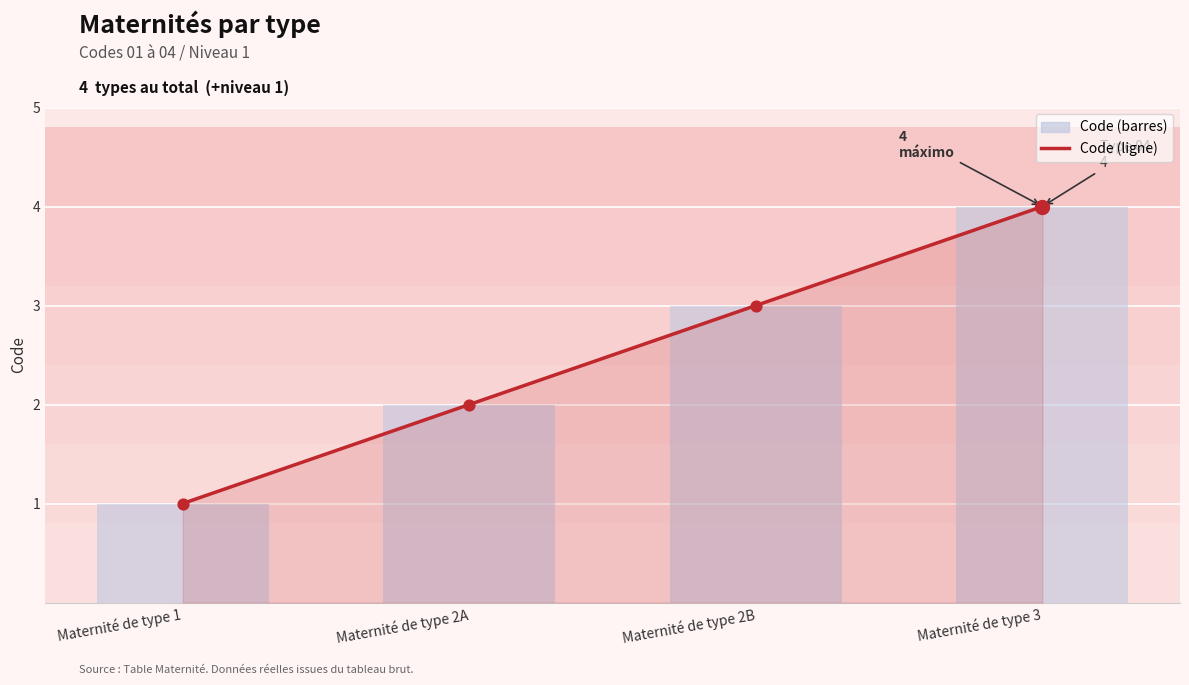

What are all the series names shown in the legend?

Code (ligne), Code (barres)